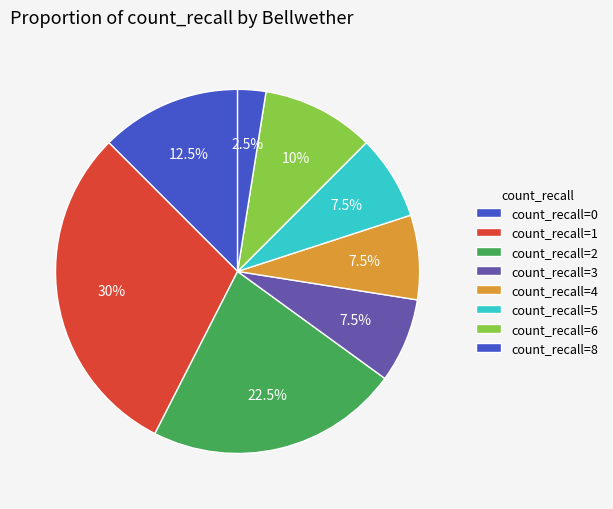

Count the number of slices in the pie.

8